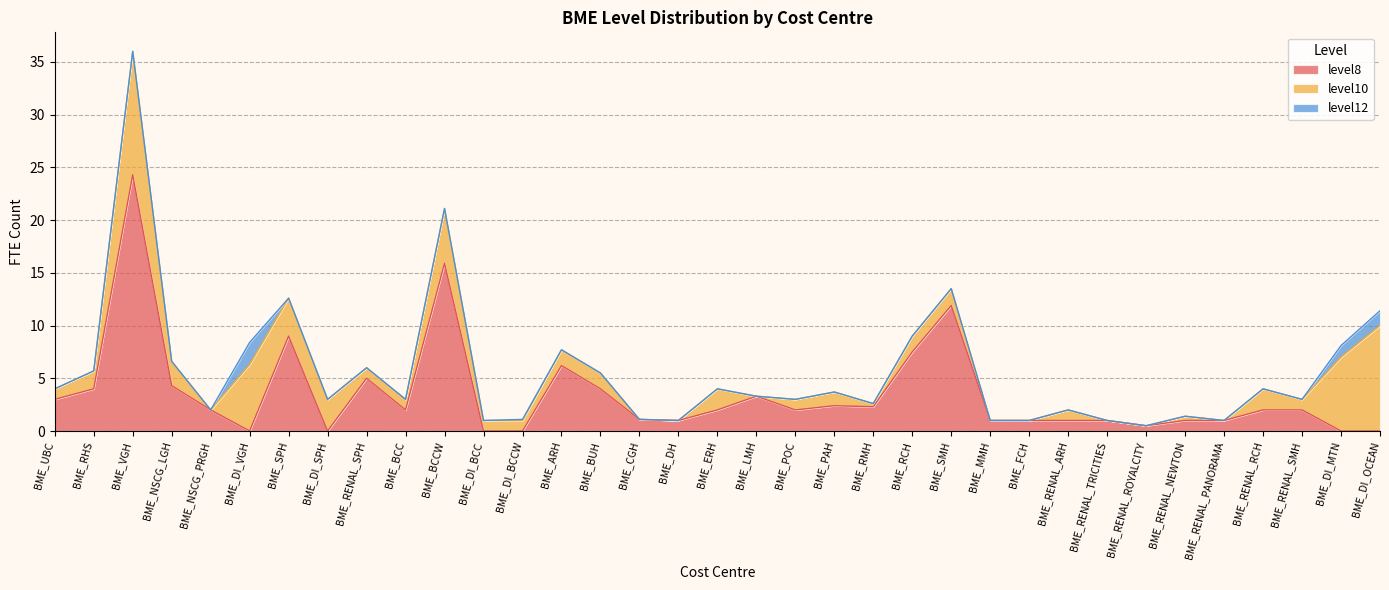

What is the difference between the maximum and second lowest values in the level12 series?

2.1